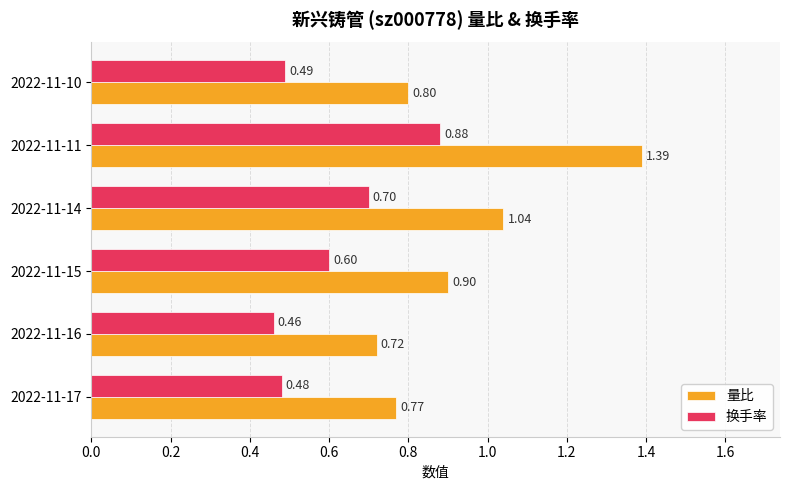

At which label does 换手率 reach its minimum?

2022-11-16